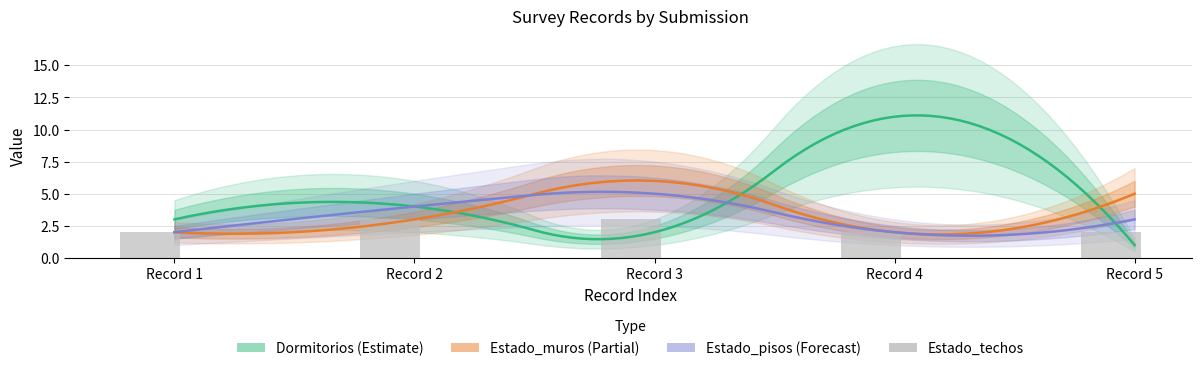

What is the difference between the maximum and second lowest values in the Estado_muros series?

4